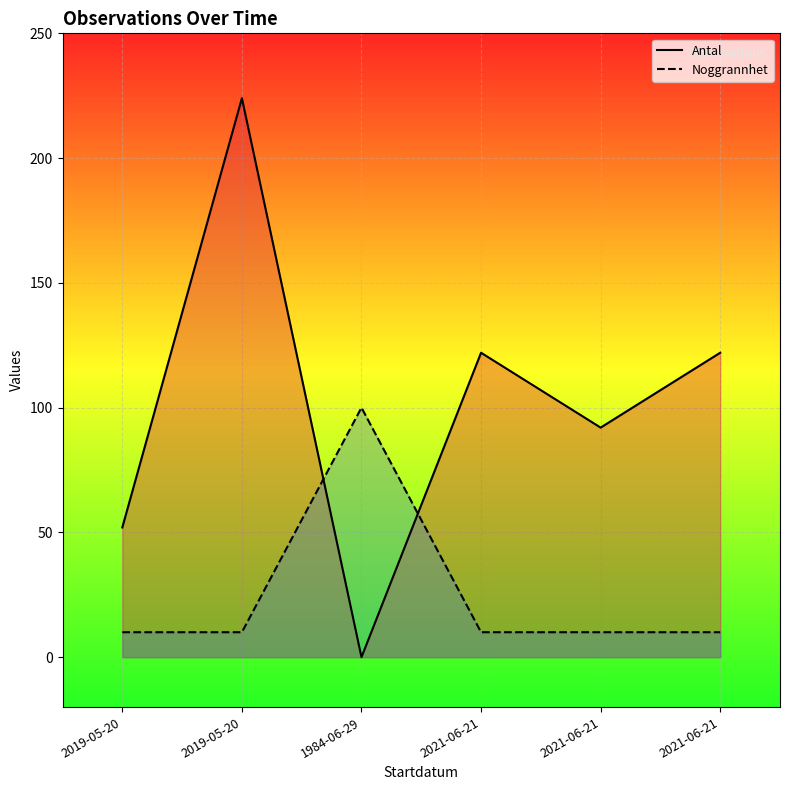

What is the difference between the maximum and minimum values in the Noggrannhet series?

90